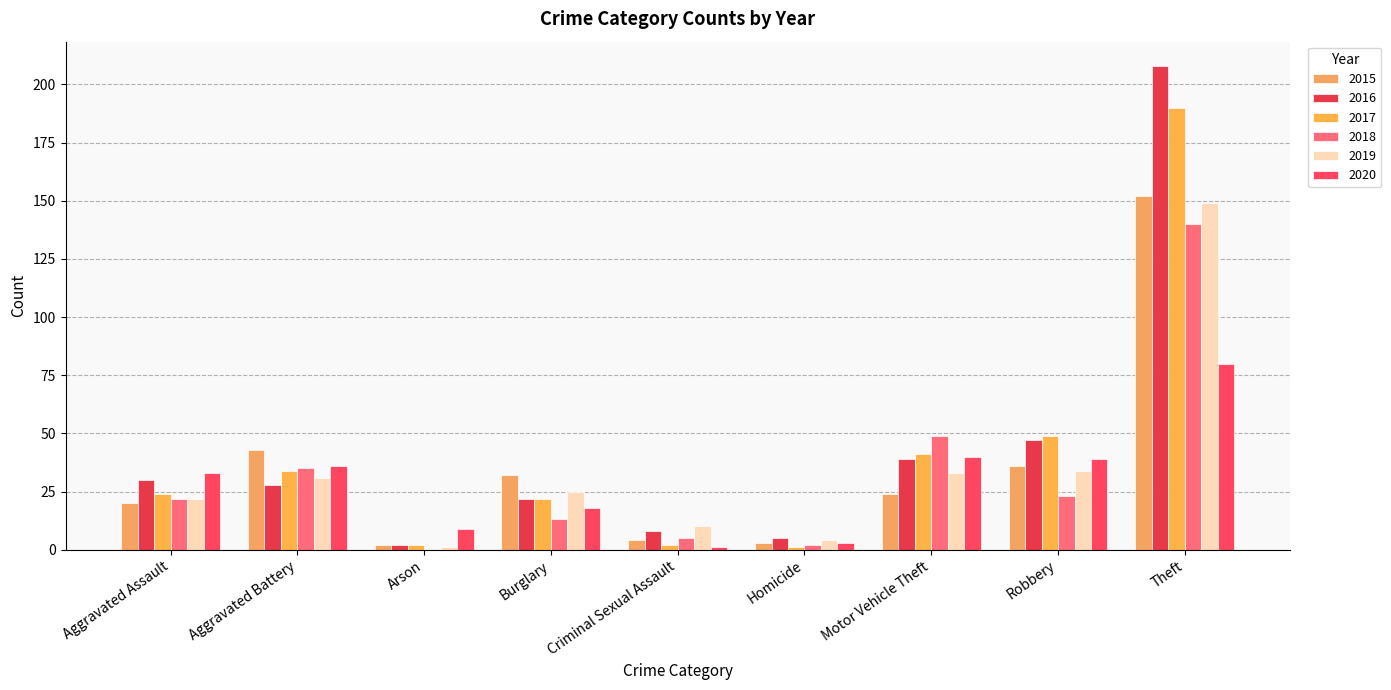

How many series are shown in this chart?

6